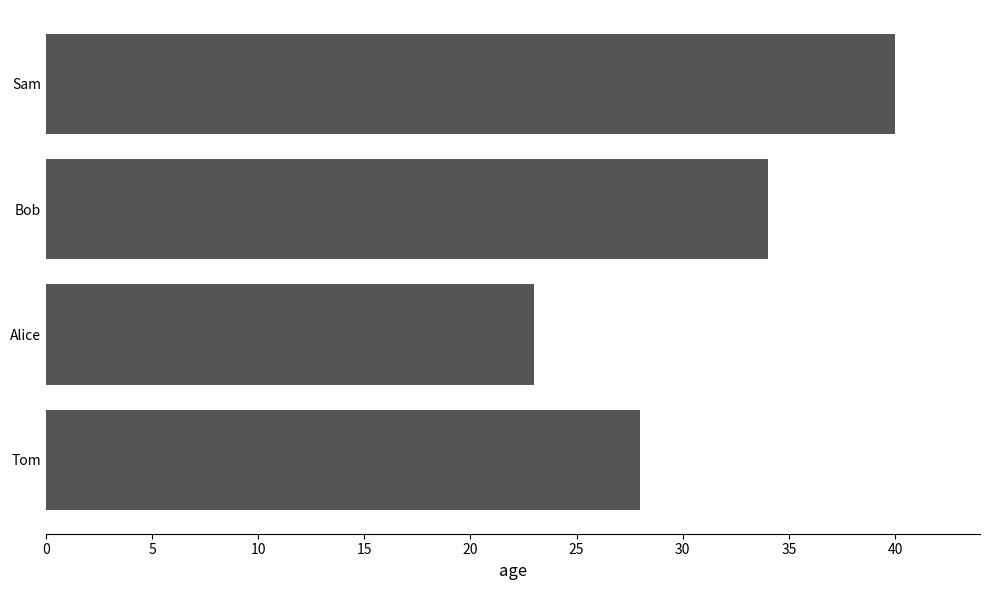

Count the number of data series in this chart.

1